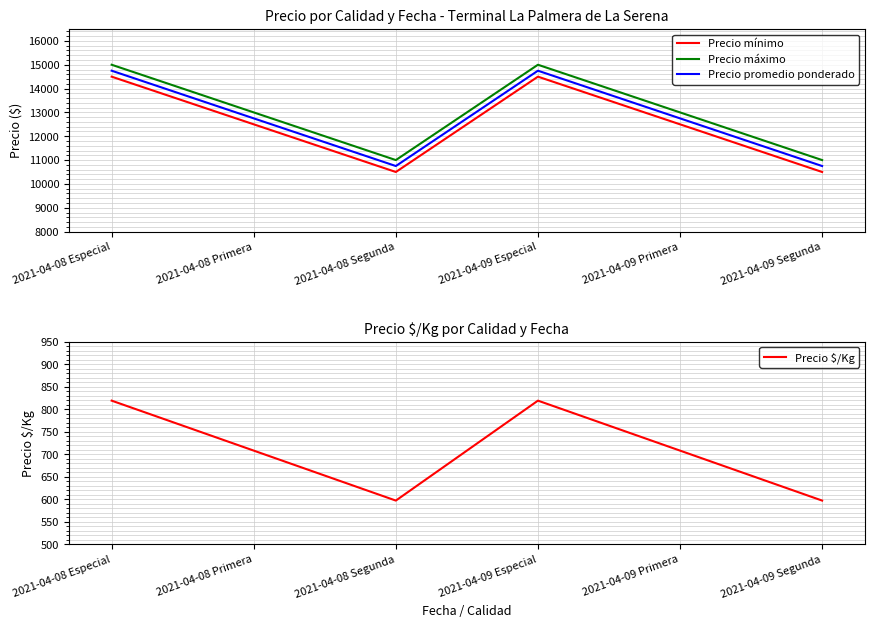

How many interior local valleys does the Precio máximo series have?

1